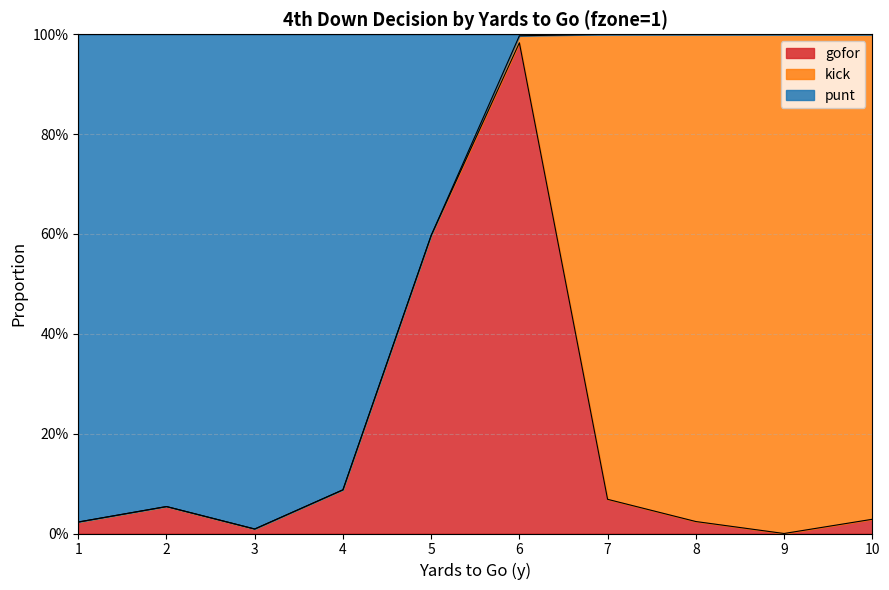

Where is the first local maximum for gofor?

2